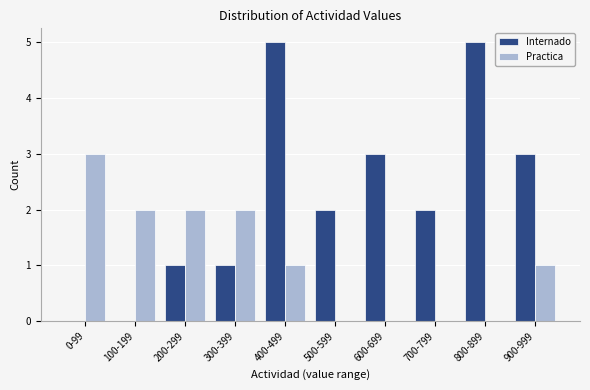

Reading left to right, transcribe all the data shown in this chart.

Internado: 0-99=0	100-199=0	200-299=1	300-399=1	400-499=5	500-599=2	600-699=3	700-799=2	800-899=5	900-999=3
Practica: 0-99=3	100-199=2	200-299=2	300-399=2	400-499=1	500-599=0	600-699=0	700-799=0	800-899=0	900-999=1